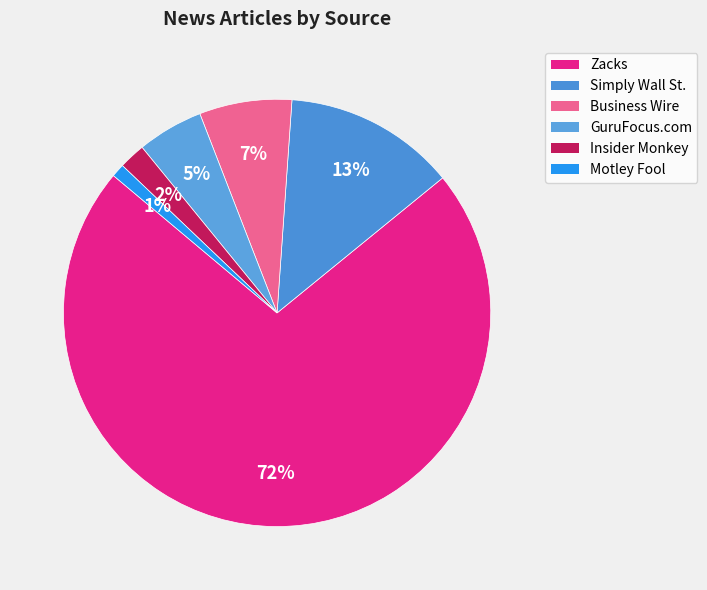

What is the total percentage of Zacks and GuruFocus.com?

77.0%